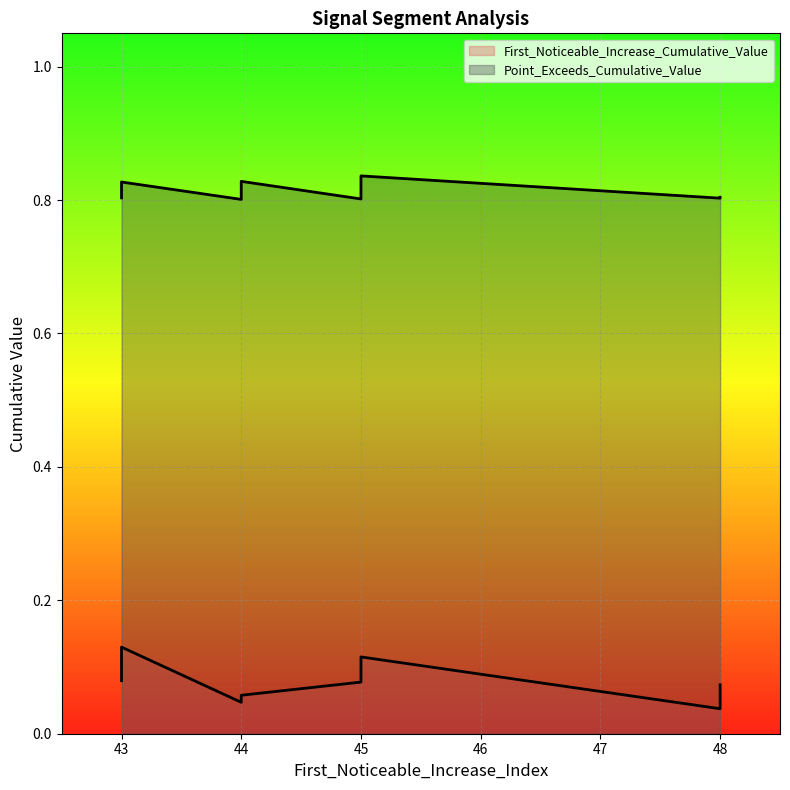

True or false: First_Noticeable_Increase_Cumulative_Value and Point_Exceeds_Cumulative_Value cross at least once.

False